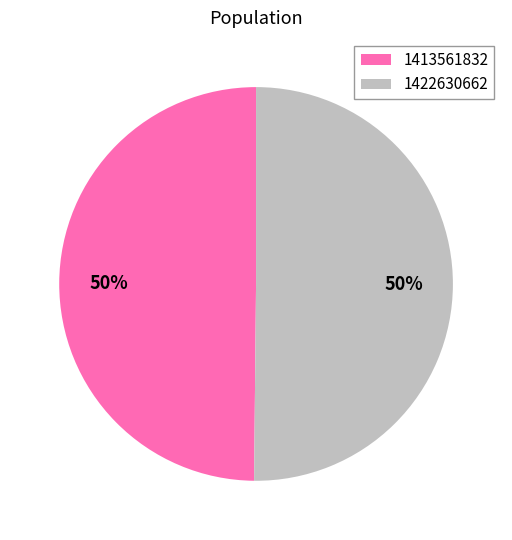

To the nearest percent, what percentage of the pie is 1422630662?

50%